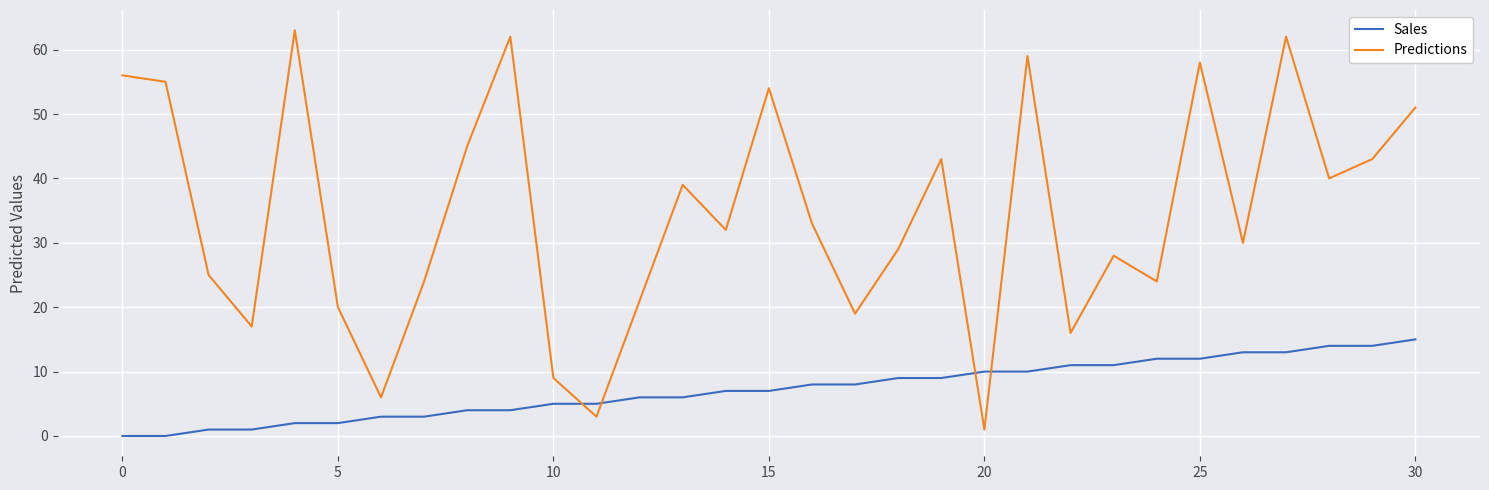

At how many categories does at least one series exceed 18?

25